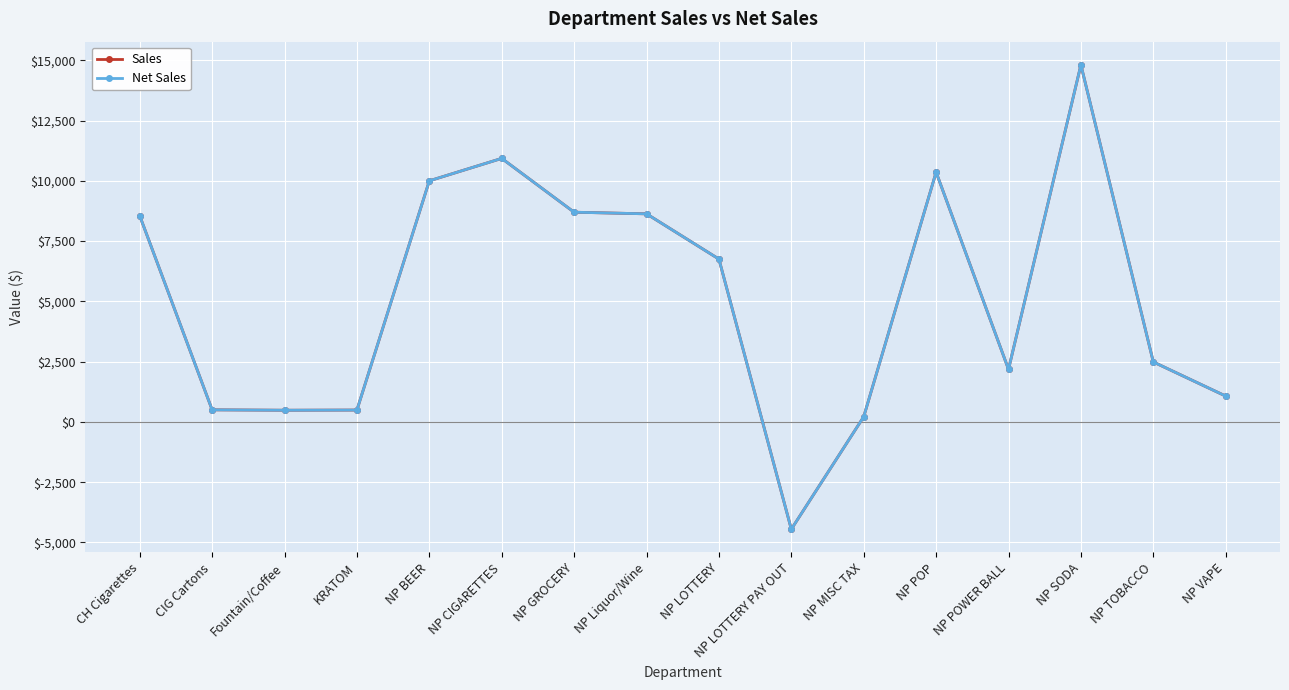

Rank the series by their maximum value, from highest to lowest.

Sales, Net Sales